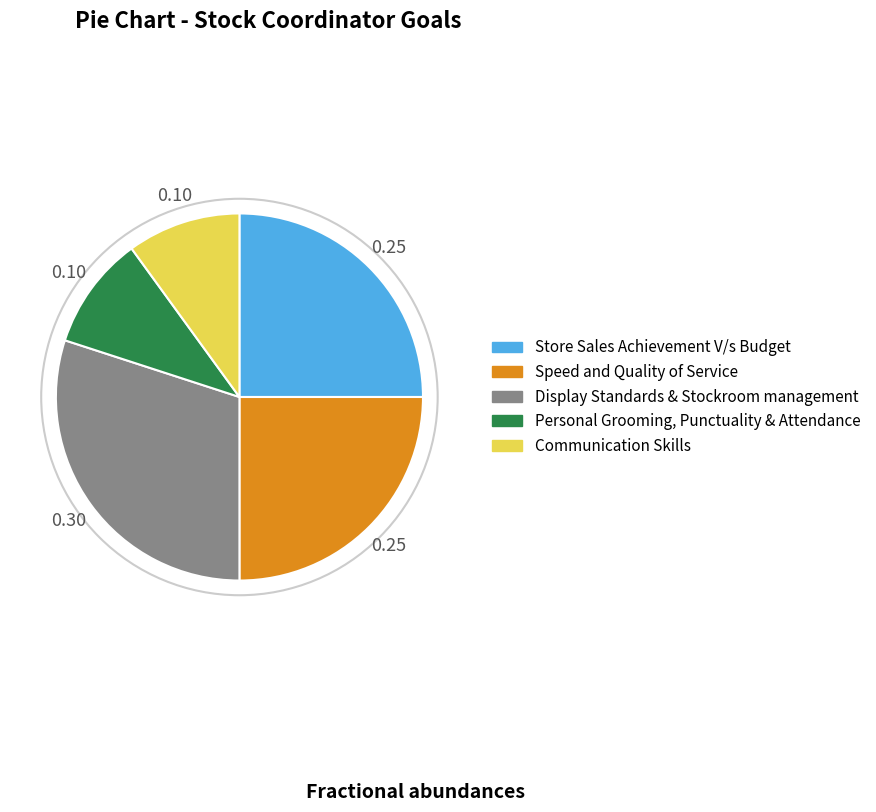

Between Personal Grooming, Punctuality & Attendance and Store Sales Achievement V/s Budget, which is larger?

Store Sales Achievement V/s Budget